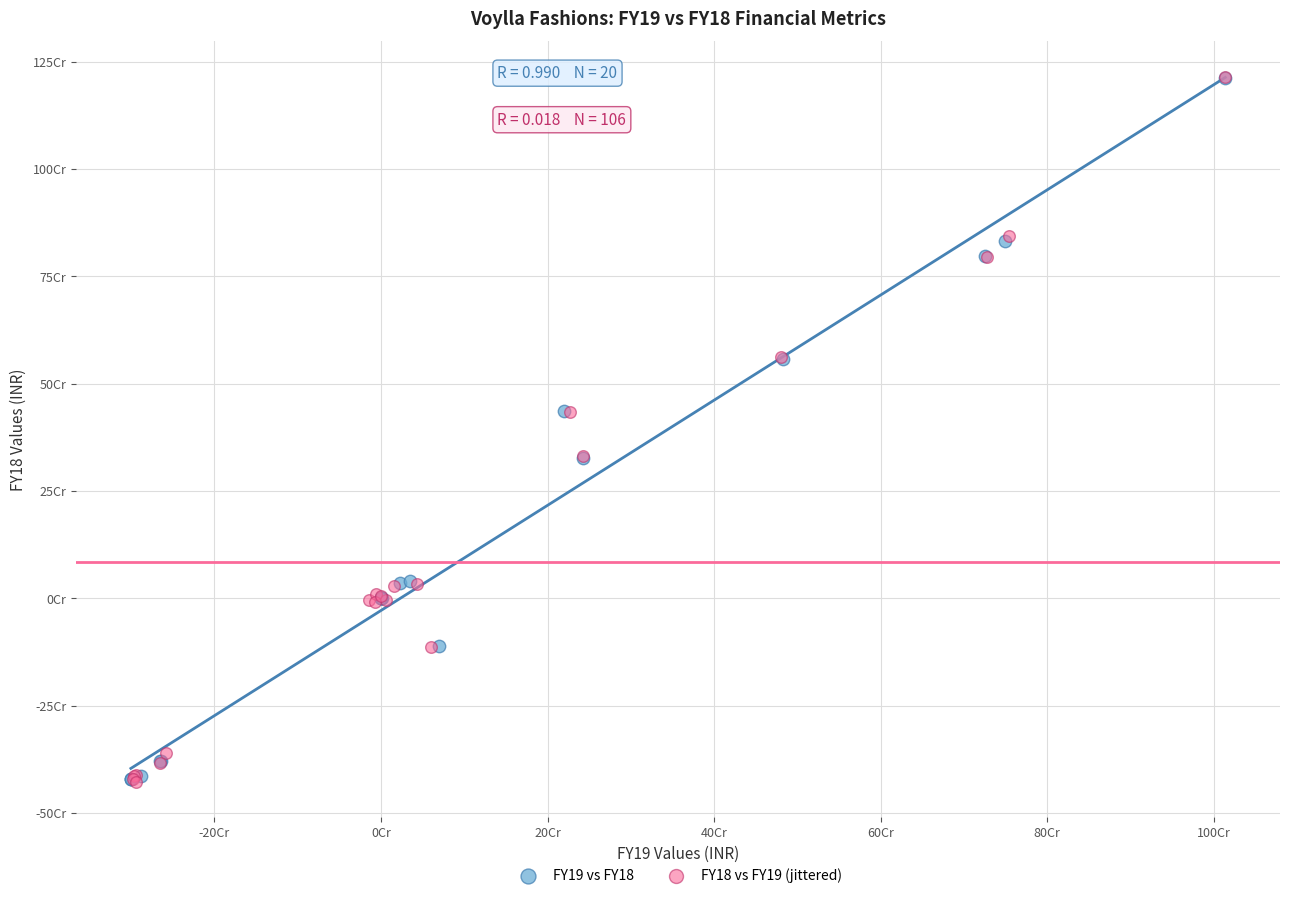

What are all the series names shown in the legend?

FY19 vs FY18, FY18 vs FY19 (jittered)